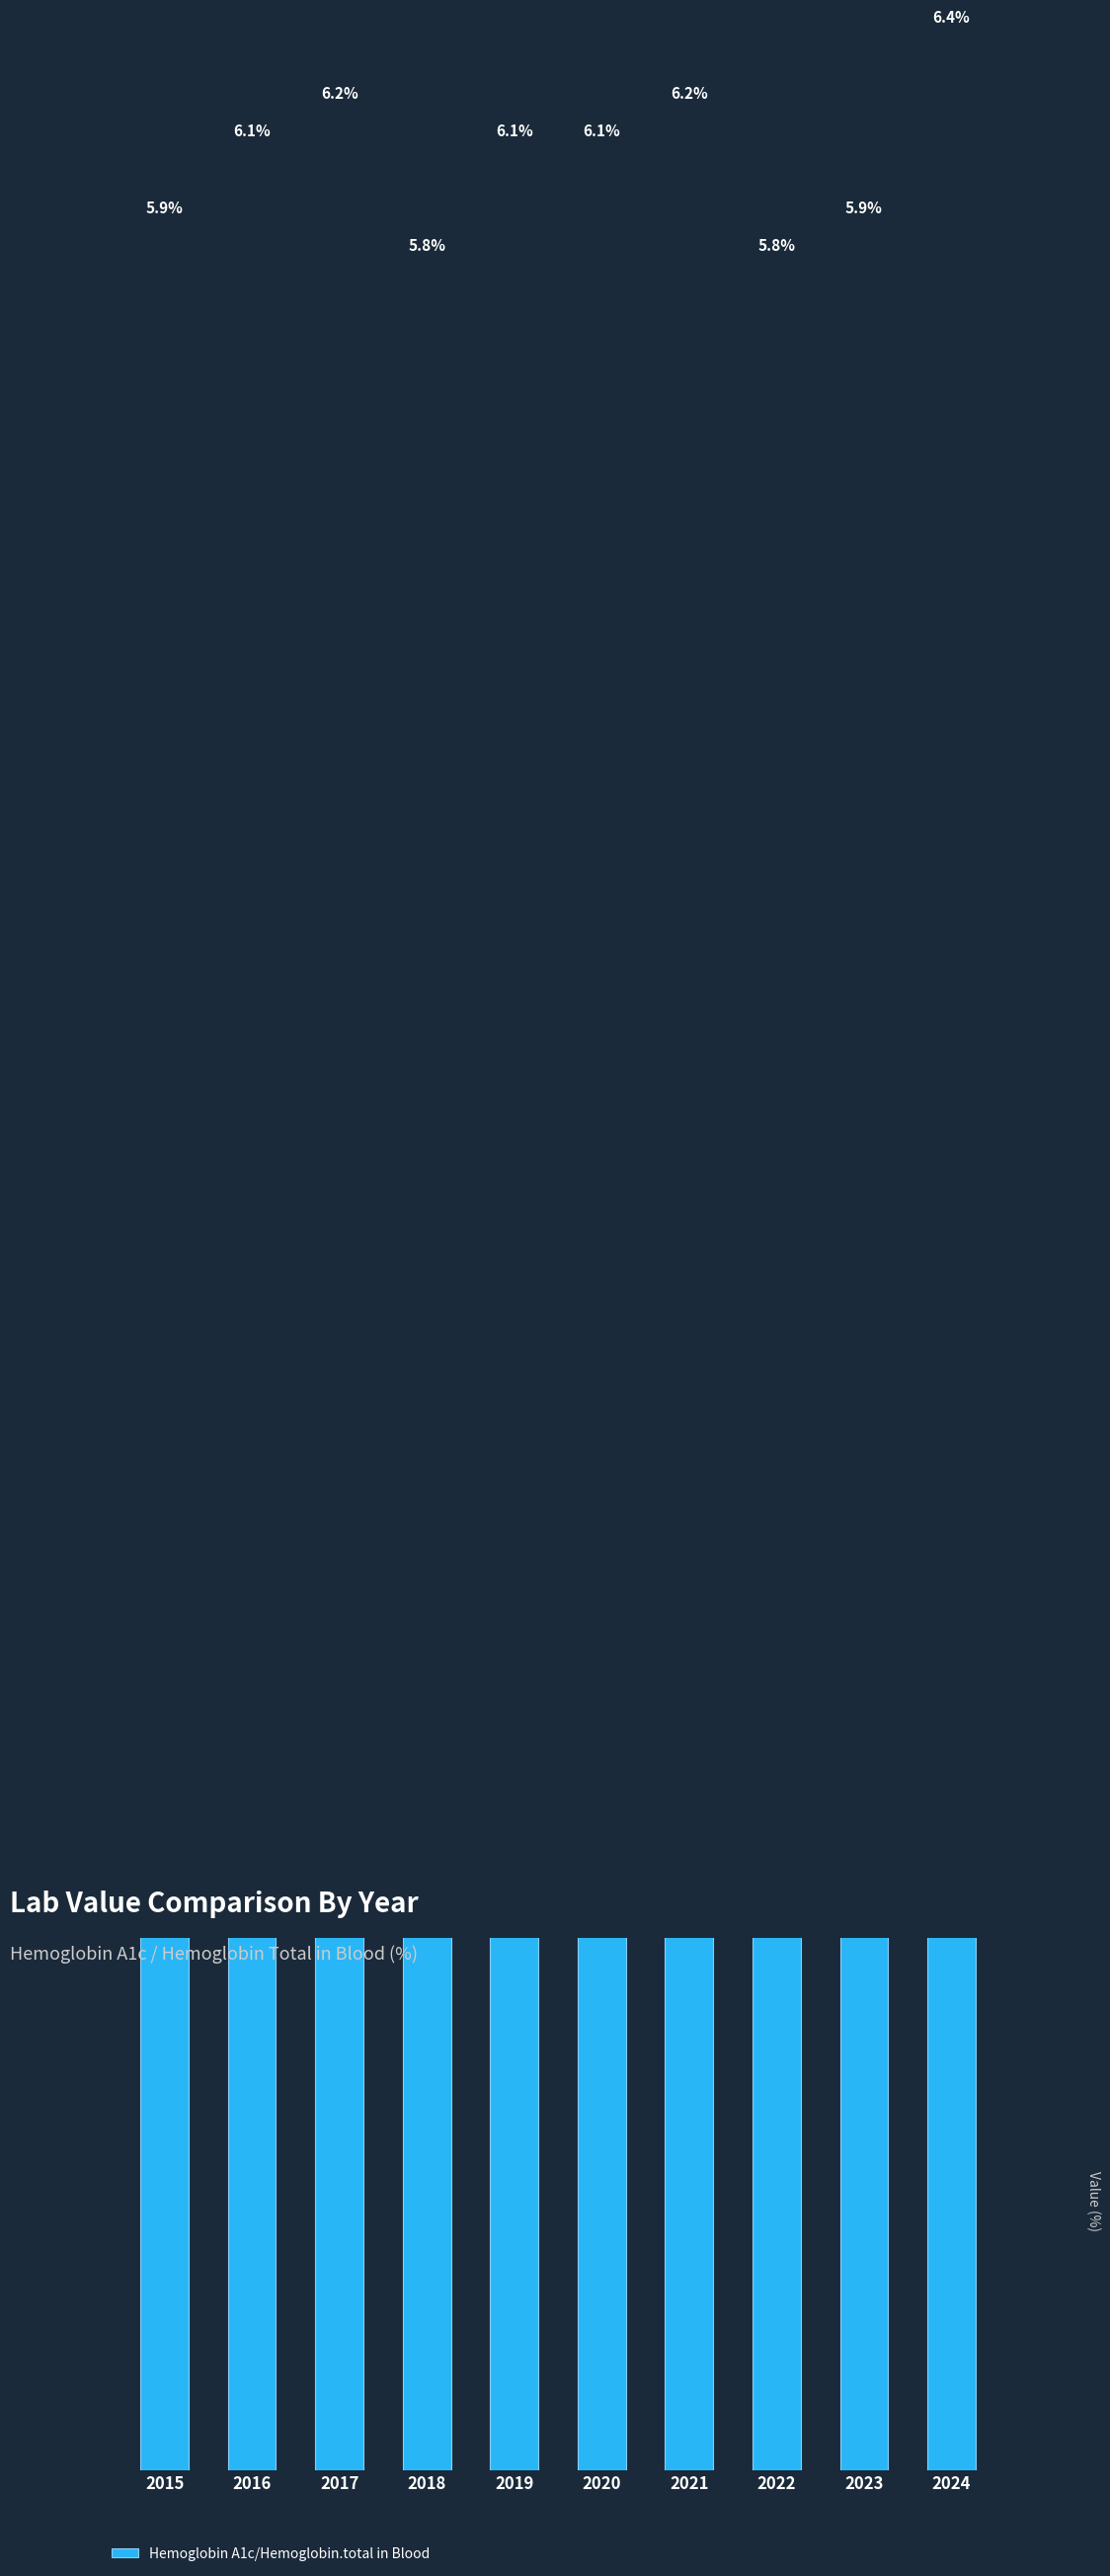

What is the change in value from 2020 to 2022?

-0.3